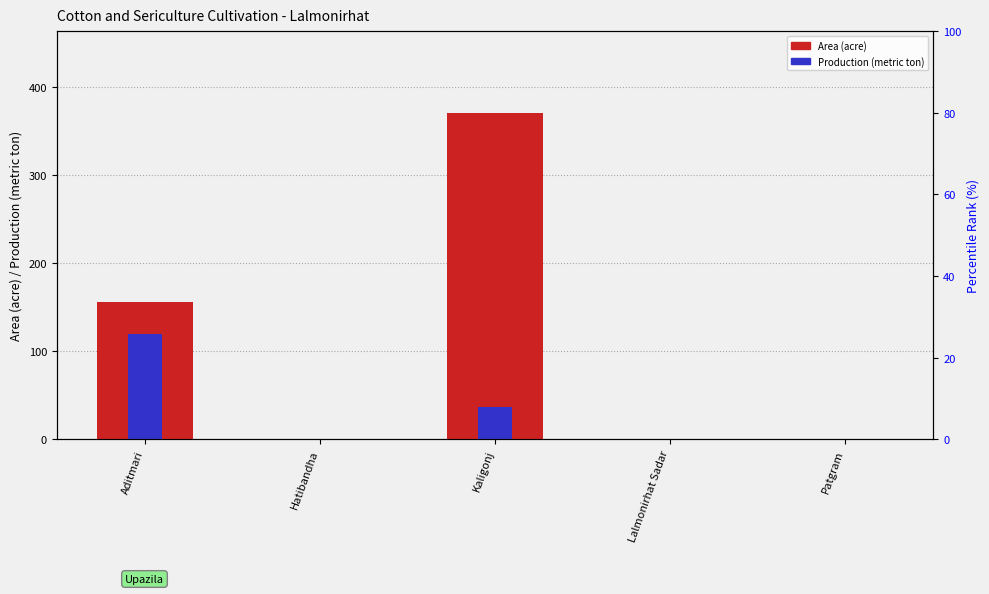

Does the chart contain any negative values?

No